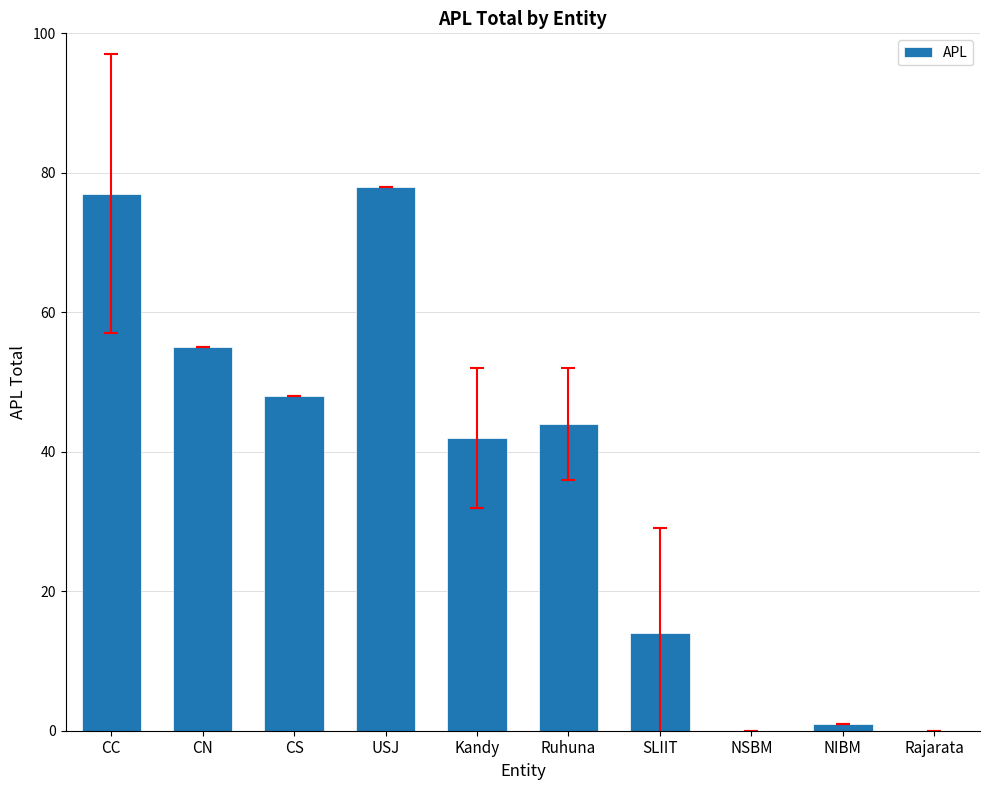

Where is the data nearest to the value 39?

Kandy